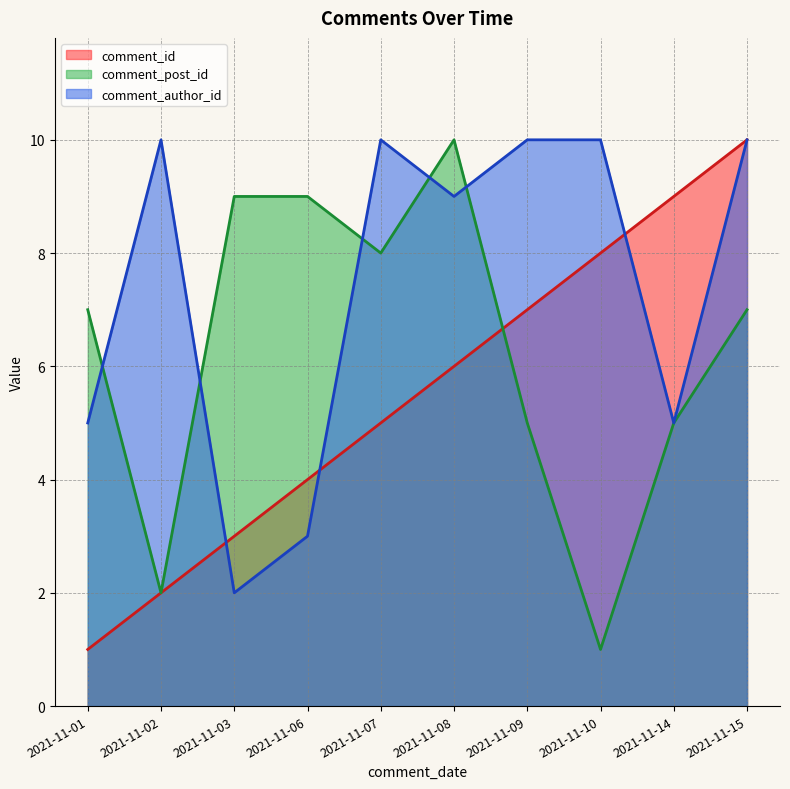

Rank the categories by comment_id value from lowest to highest.

2021-11-01, 2021-11-02, 2021-11-03, 2021-11-06, 2021-11-07, 2021-11-08, 2021-11-09, 2021-11-10, 2021-11-14, 2021-11-15